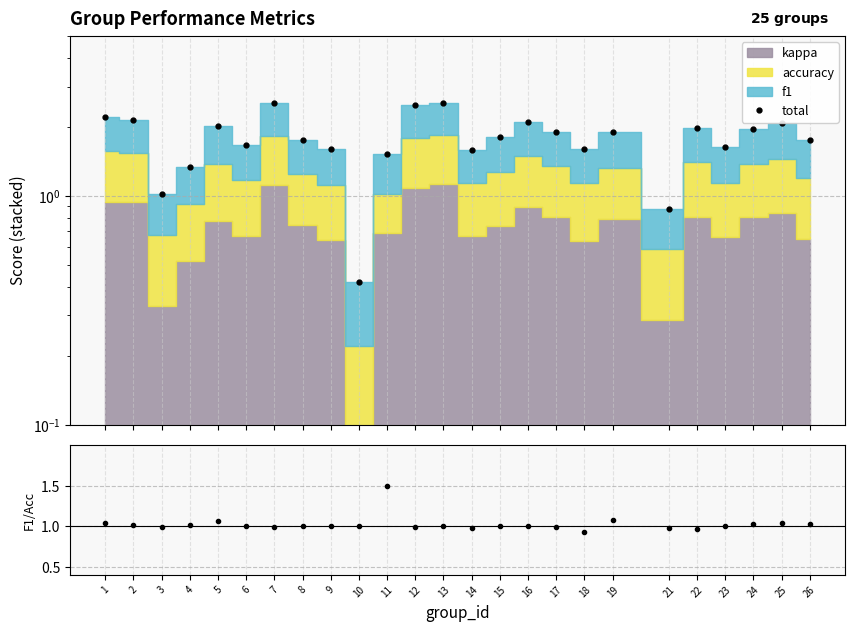

What is the spread (max minus min) of values at 5?

1.0